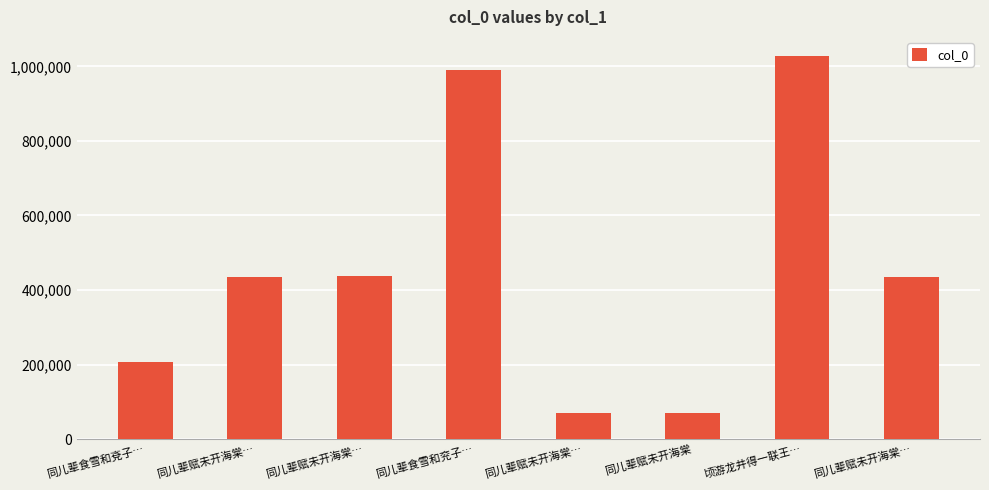

Between 同儿辈赋未开海棠… and 同儿辈食雪和兗子…, which is larger?

同儿辈赋未开海棠…